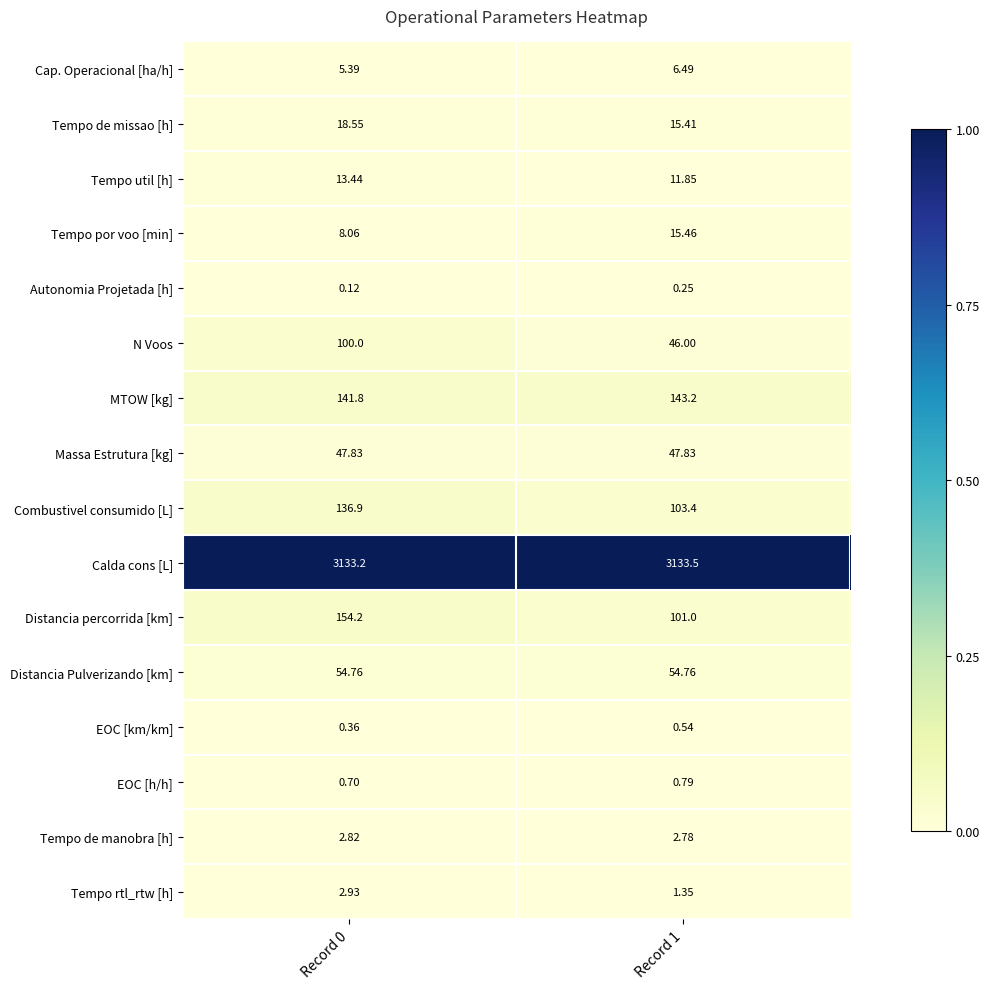

Rank the series at Record 1 from highest to lowest value.

Calda cons [L], MTOW [kg], Combustivel consumido [L], Distancia percorrida [km], Distancia Pulverizando [km], Massa Estrutura [kg], N Voos, Tempo por voo [min], Tempo de missao [h], Tempo util [h], Cap. Operacional [ha/h], Tempo de manobra [h], Tempo rtl_rtw [h], EOC [h/h], EOC [km/km], Autonomia Projetada [h]